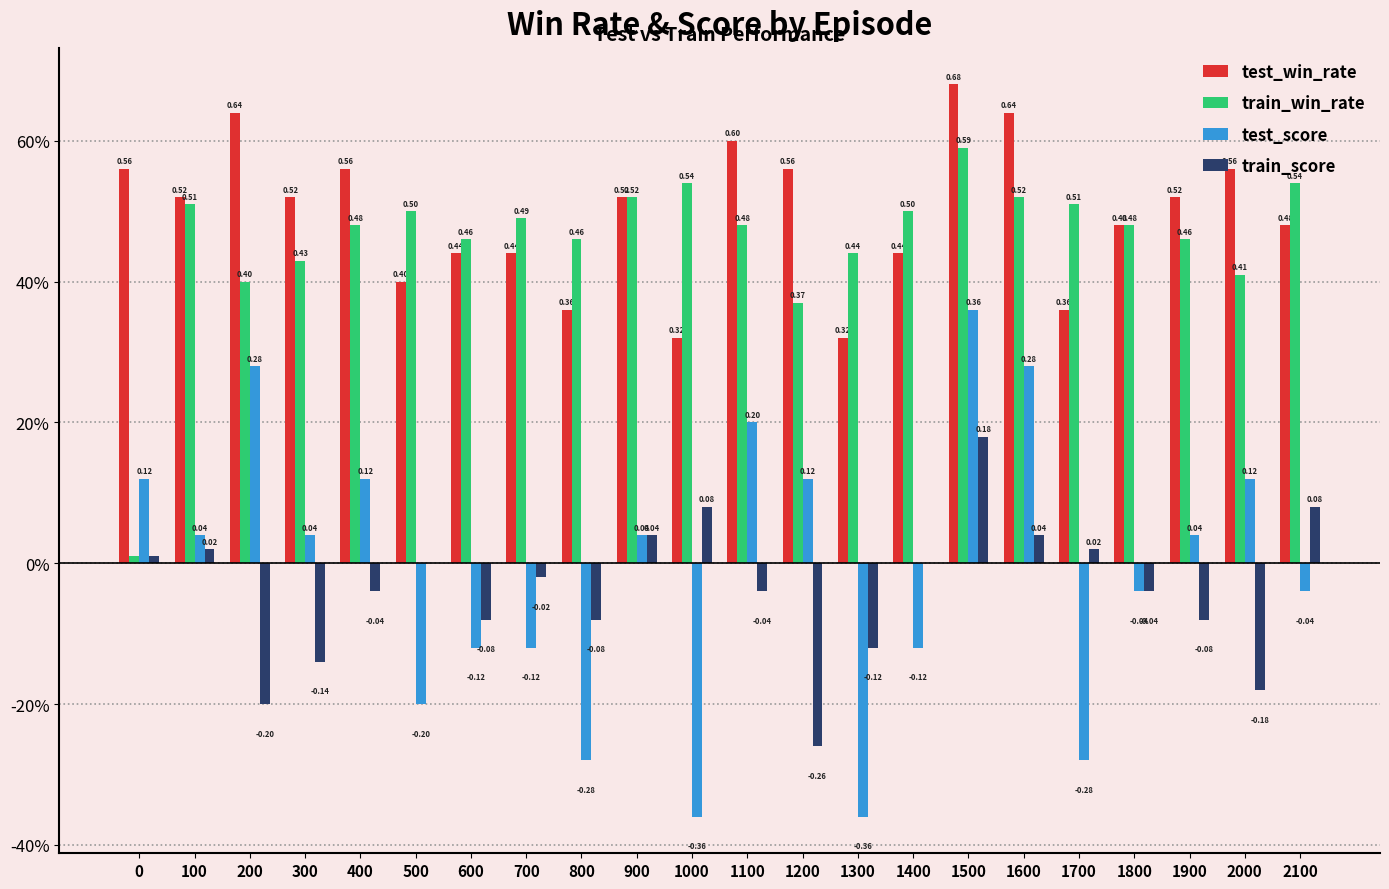

At 1300, list the series in order from largest to smallest.

train_win_rate, test_win_rate, train_score, test_score